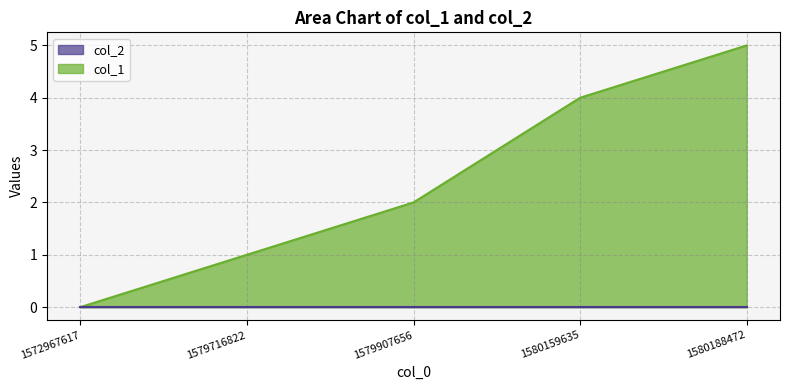

What is the difference between the values at 1572967617 and 1579907656?

2